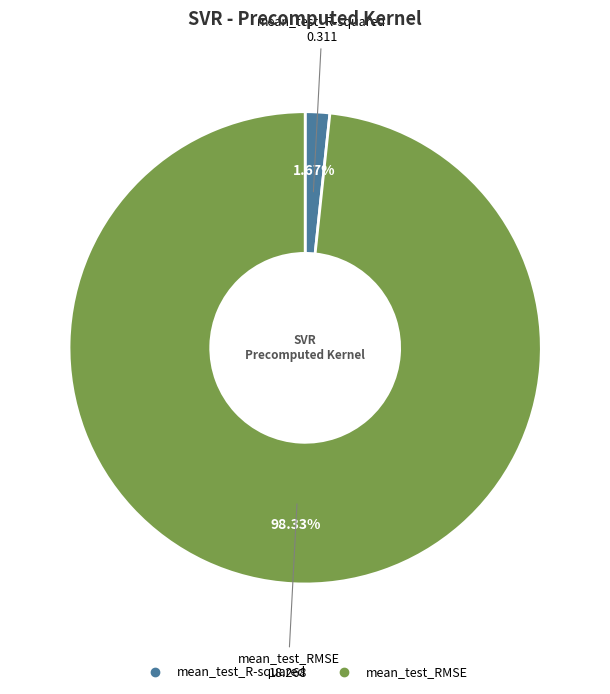

How many slices are in this pie chart?

2